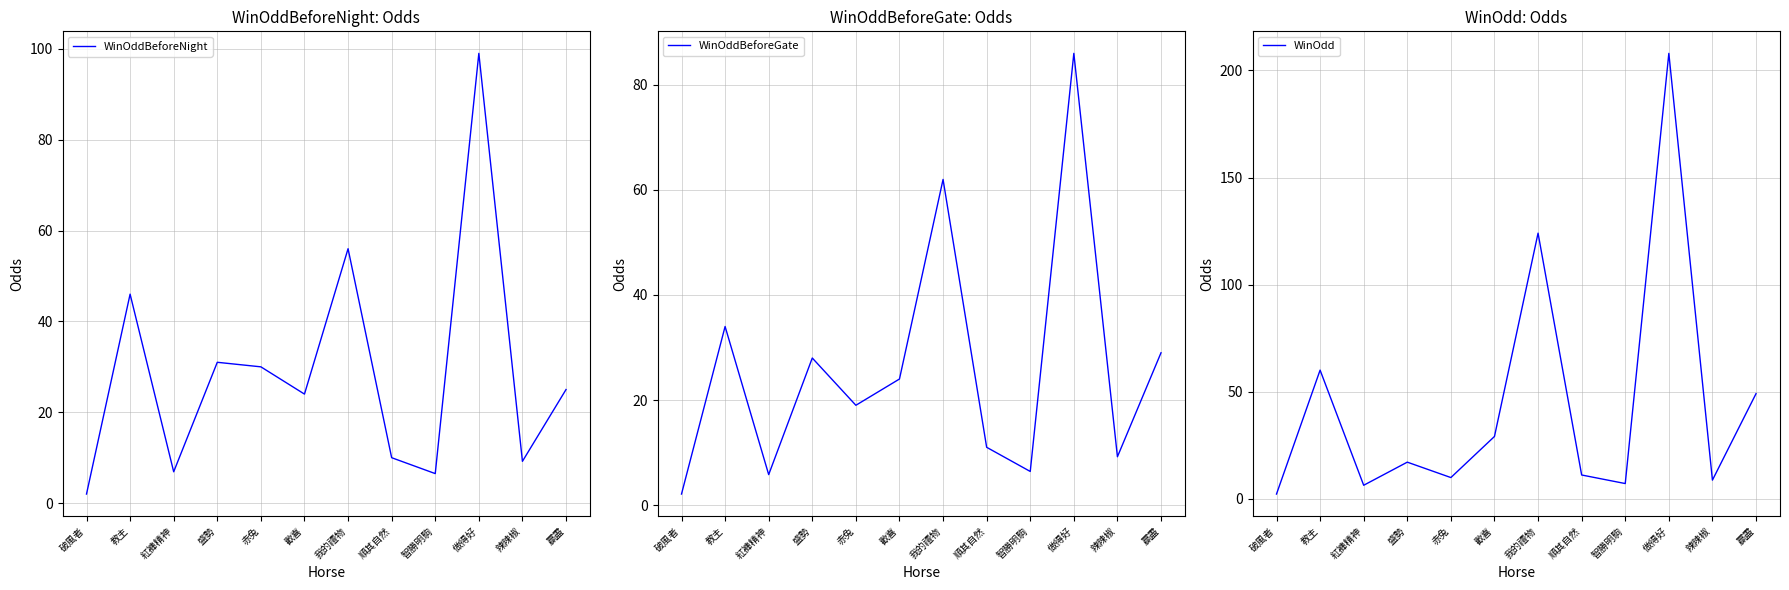

Rank the categories by WinOddBeforeGate value from lowest to highest.

破風者, 紅褲精神, 智勝明駒, 辣辣椒, 順其自然, 赤兔, 歡喜, 盛勢, 贏盡, 教主, 我的禮物, 做得好